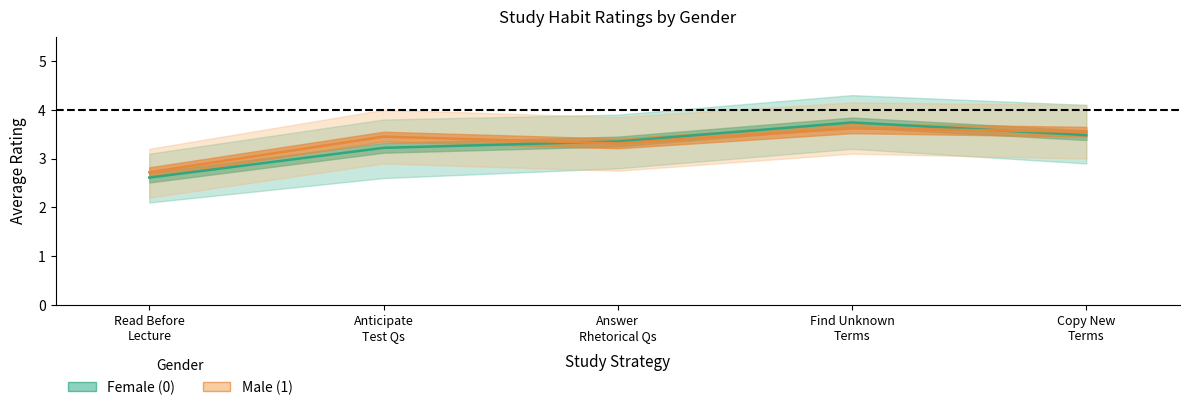

True or false: Male (1) - lower and Female (0) - mean cross at least once.

False